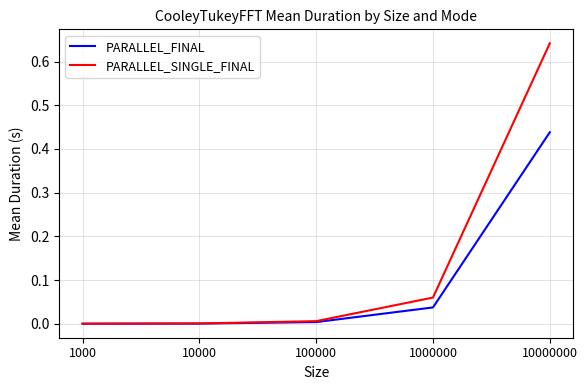

Rank the series by their average value, from lowest to highest.

PARALLEL_FINAL, PARALLEL_SINGLE_FINAL